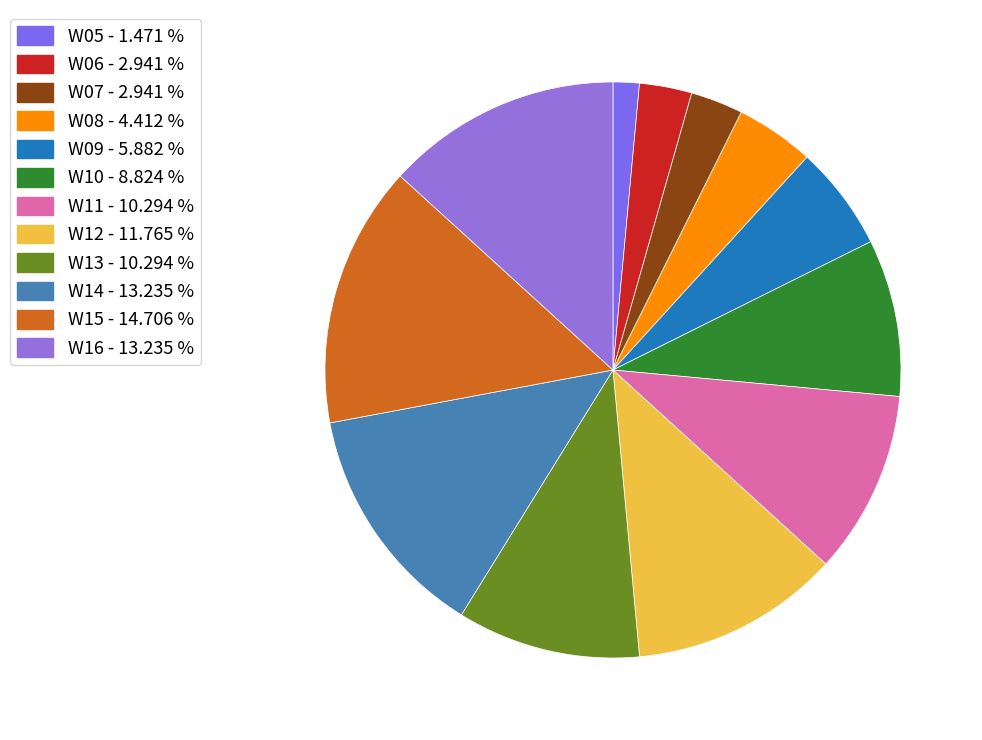

Between W14 and W16, which is larger?

W14